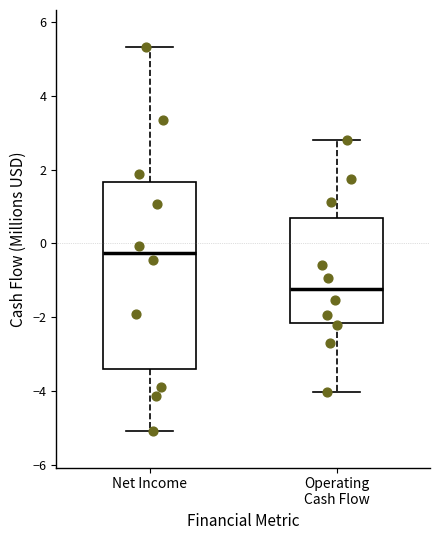

Reading left to right, read every box against the y-axis: the position of its median line, the range the box covers, and the ends of its whiskers. The values are not printed on the chart, so give them approximately, as read against the axis.

Net Income: median -0.2, box -3.4 to 1.6, whiskers -5.0 to 5.4
Operating Cash Flow: median -1.2, box -2.2 to 0.6, whiskers -4.0 to 2.8